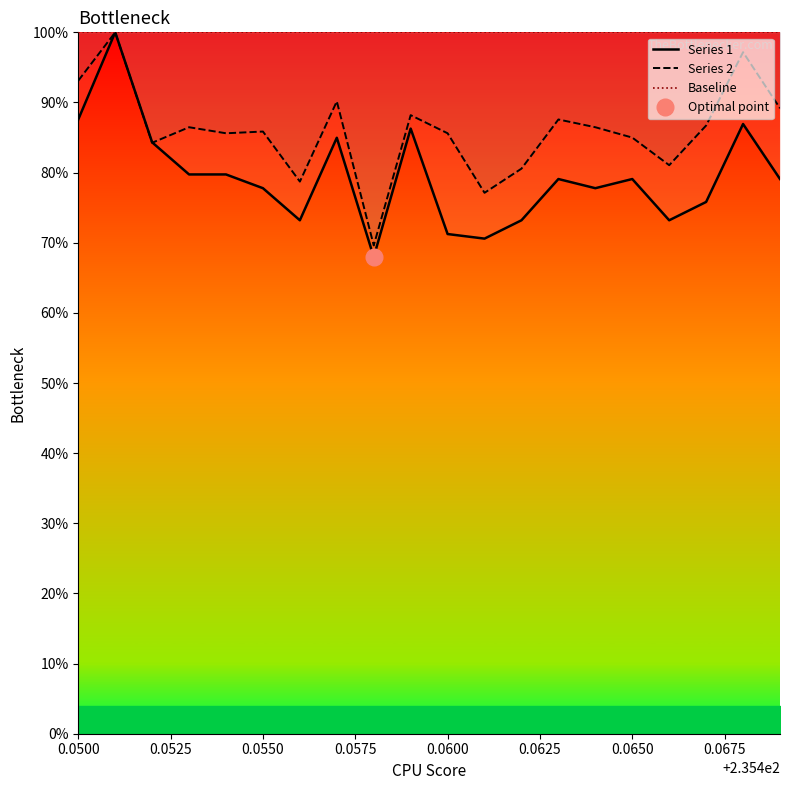

What is the sum of all Series 2 values?

1718.5